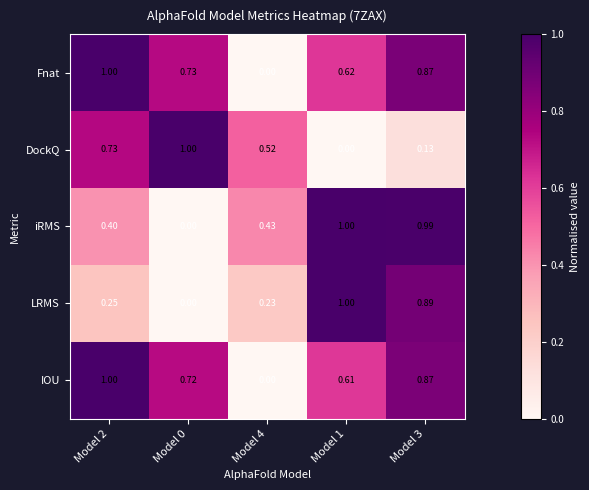

Is the value of LRMS at Model 4 greater than the value of iRMS at Model 2?

No